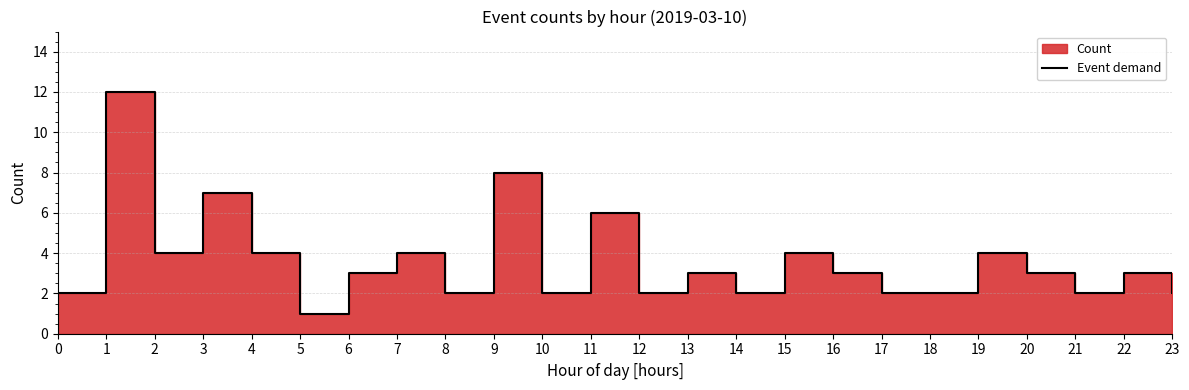

What is the difference between the values at 16 and 4?

1